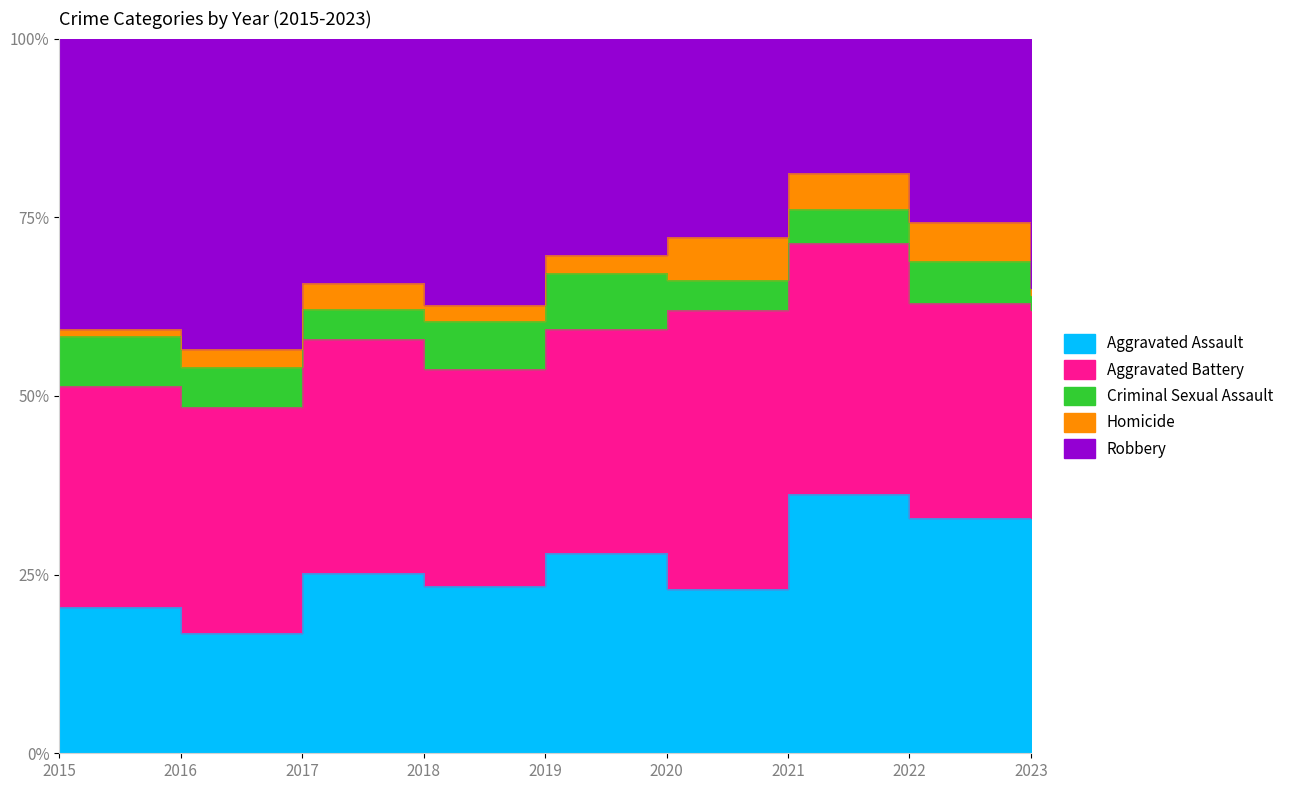

At how many categories does at least one series exceed 144?

1